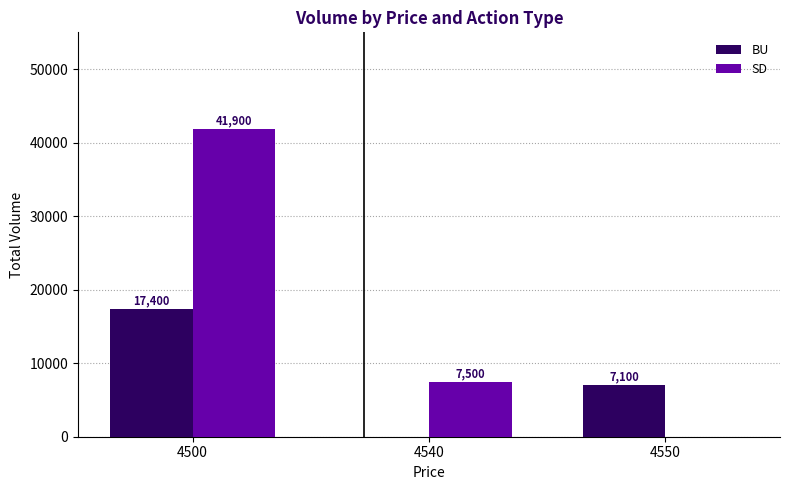

Which series changed the most between 4500 and 4540?

SD